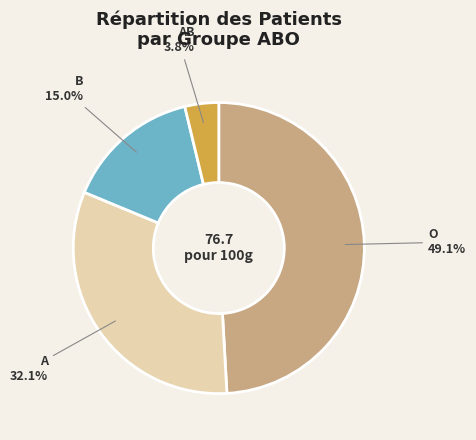

The B slice represents 15% of the pie. True or false?

True